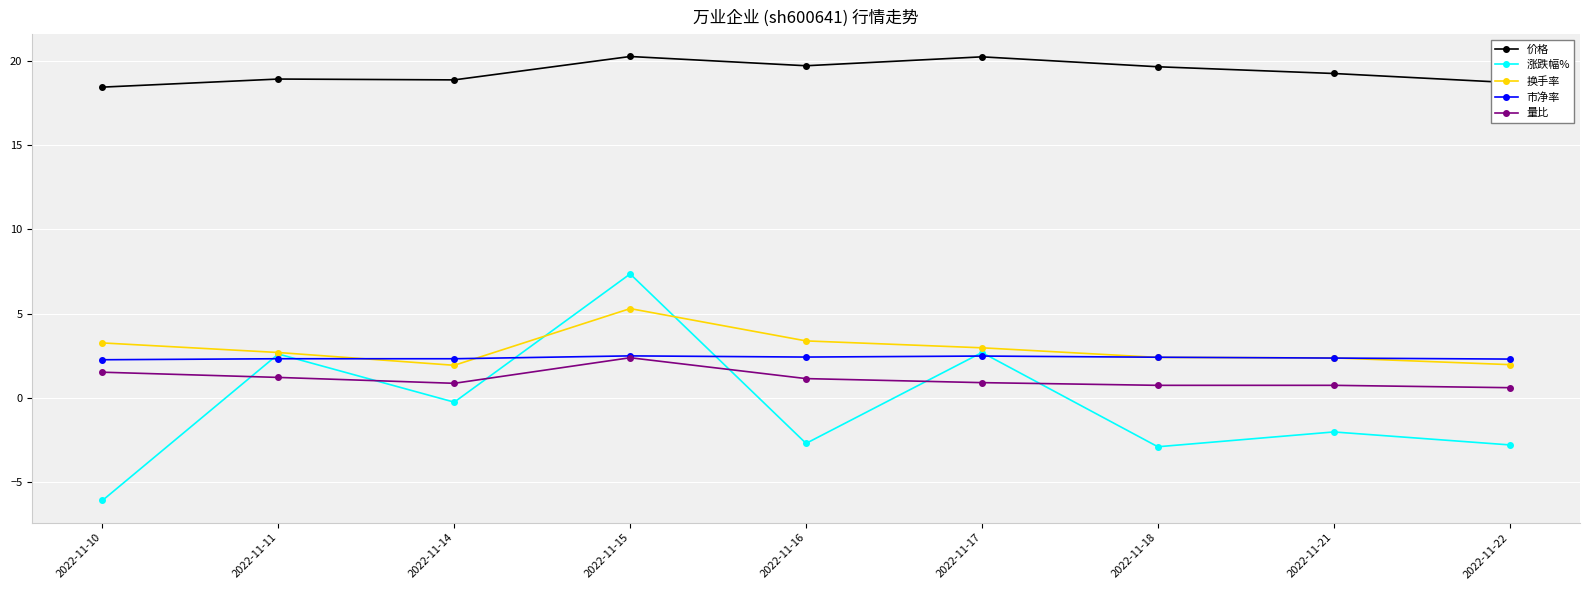

Between 2022-11-11 and 2022-11-16, which series saw the biggest shift?

涨跌幅%